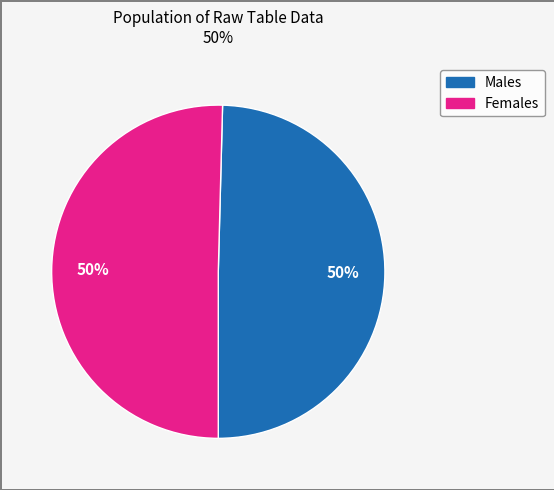

What is the difference between the highest and lowest values at 0?

295589